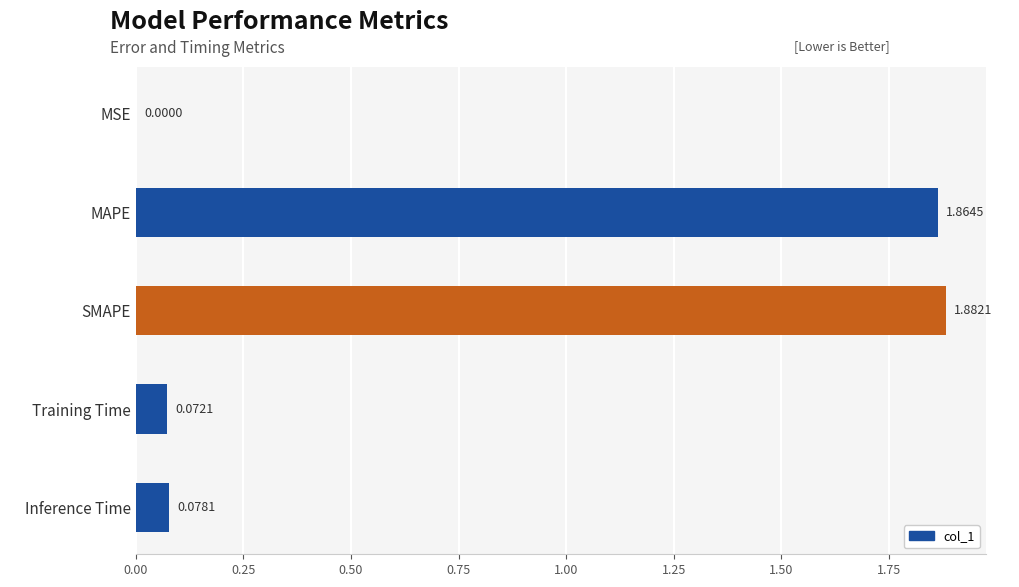

At which label is the value closest to 0?

MSE